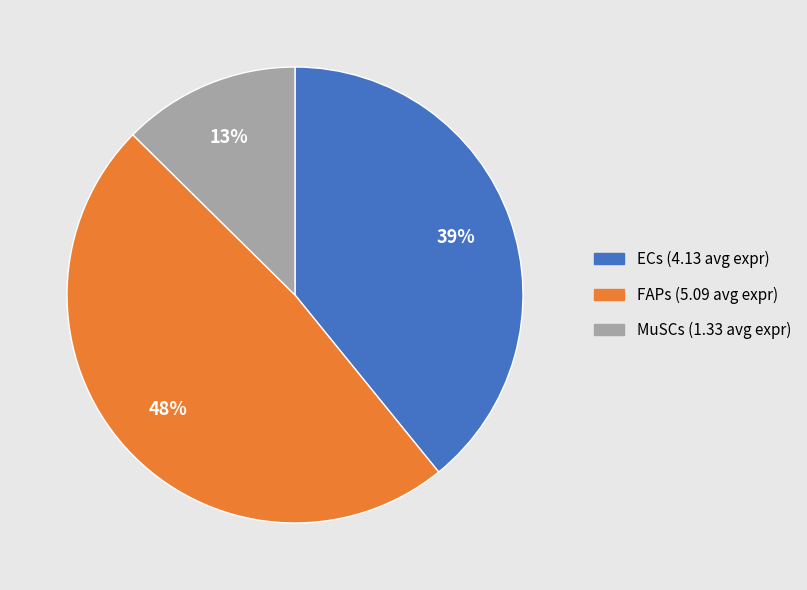

Is the sum of FAPs and MuSCs greater than half?

Yes